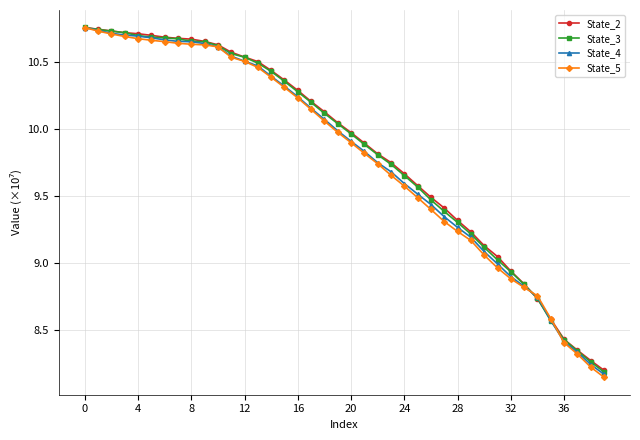

At how many categories does at least one series exceed 8?

40